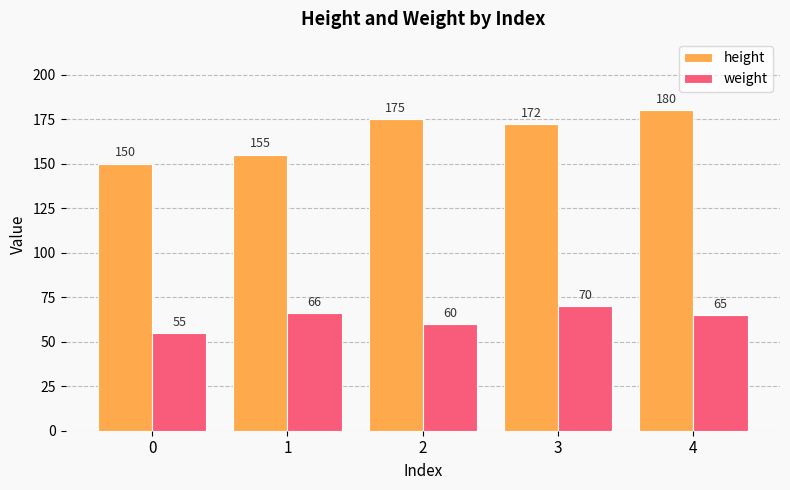

Reading left to right, extract all data points from this chart.

height: 150	155	175	172	180
weight: 55	66	60	70	65